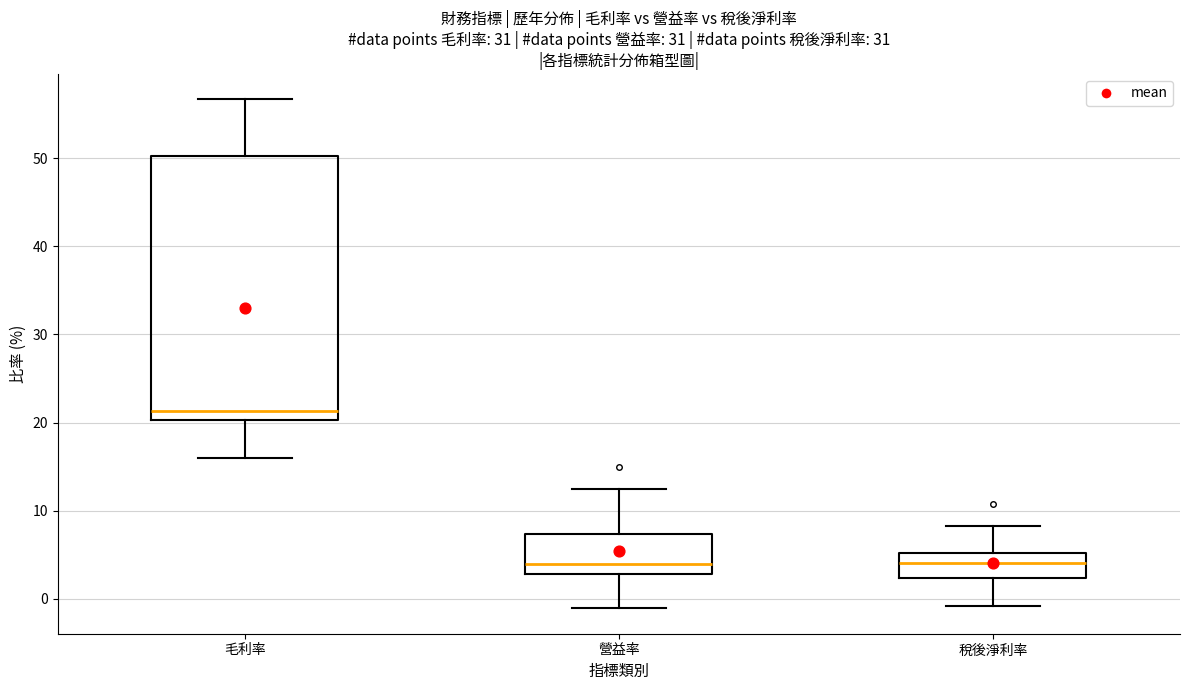

Where does the upper whisker of the box for 營益率 end on the y-axis? The values are not printed on the chart, so give them approximately, as read against the axis.

12